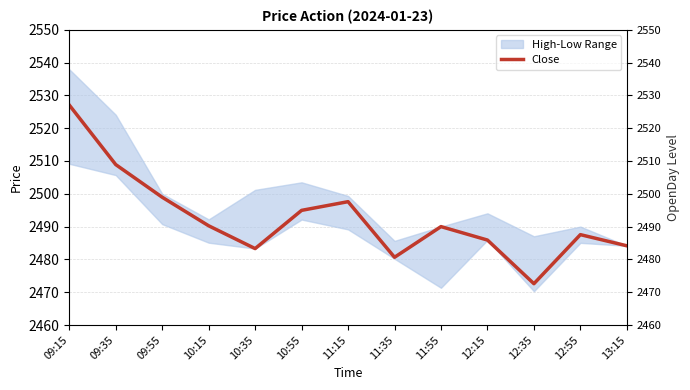

At which label is the value closest to 2499?

09:55